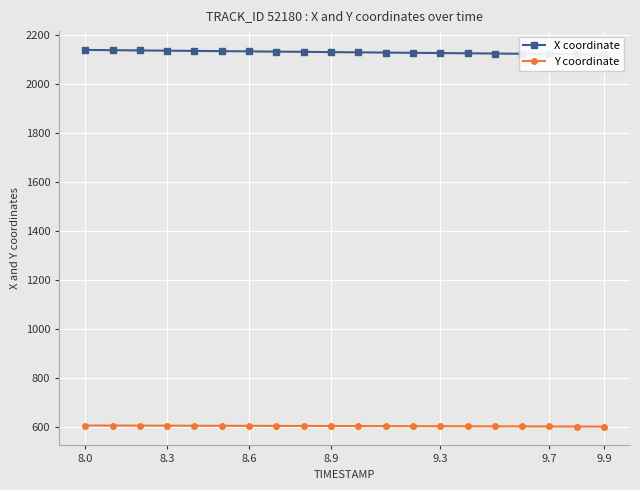

Reading left to right, transcribe all the data shown in this chart.

X coordinate: 2137.8	2136.8	2135.8	2134.8	2133.9	2132.9	2131.9	2130.9	2129.9	2129.0	2128.0	2127.0	2126.0	2125.1	2124.1	2123.1	2122.1	2121.2	2120.2	2119.2
Y coordinate: 606.1	605.9	605.7	605.5	605.2	605.0	604.8	604.5	604.3	604.1	603.8	603.6	603.4	603.1	602.9	602.7	602.4	602.2	602.0	601.8